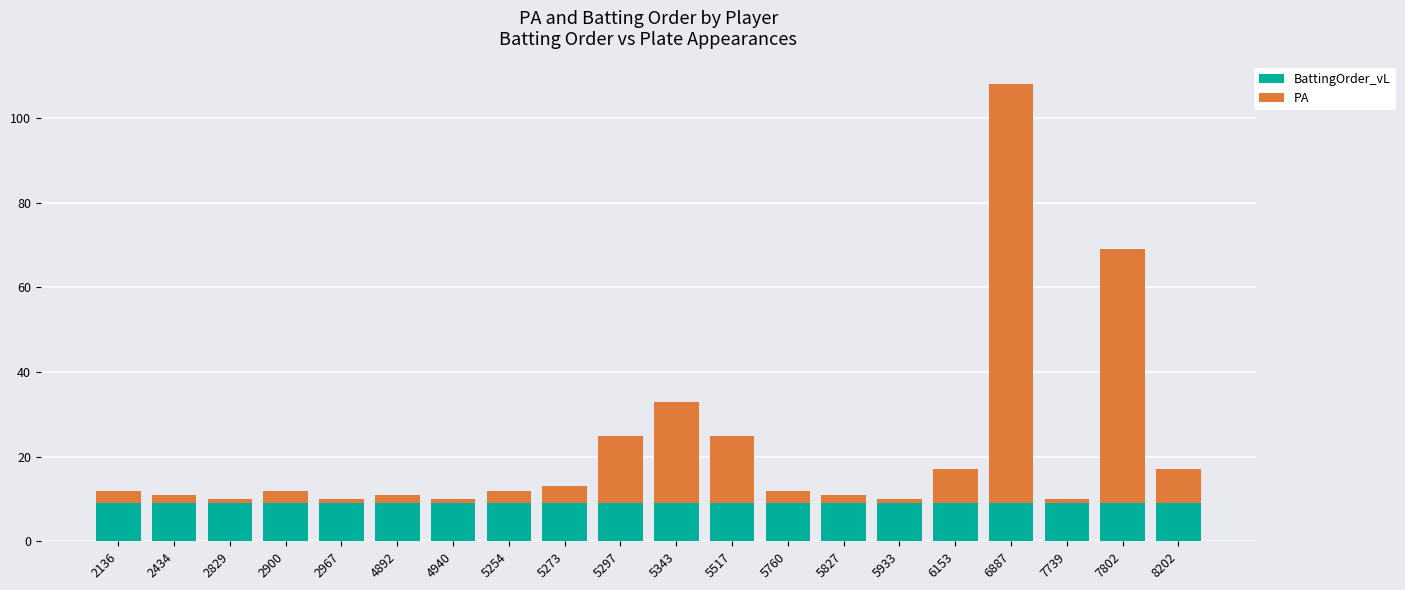

The value of BattingOrder_vL at 5933 is 9. True or false?

True